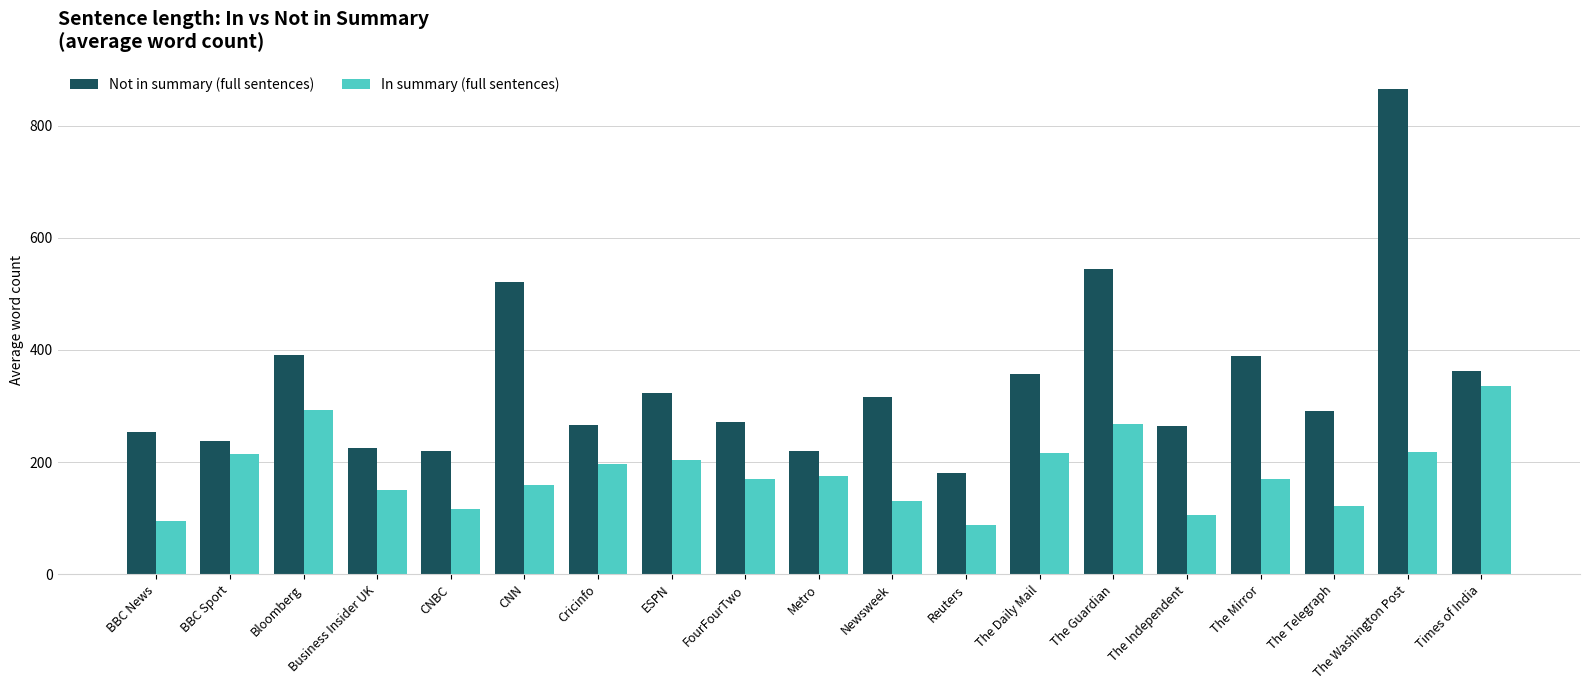

Which series has the largest total across all categories?

Not in summary (full sentences)